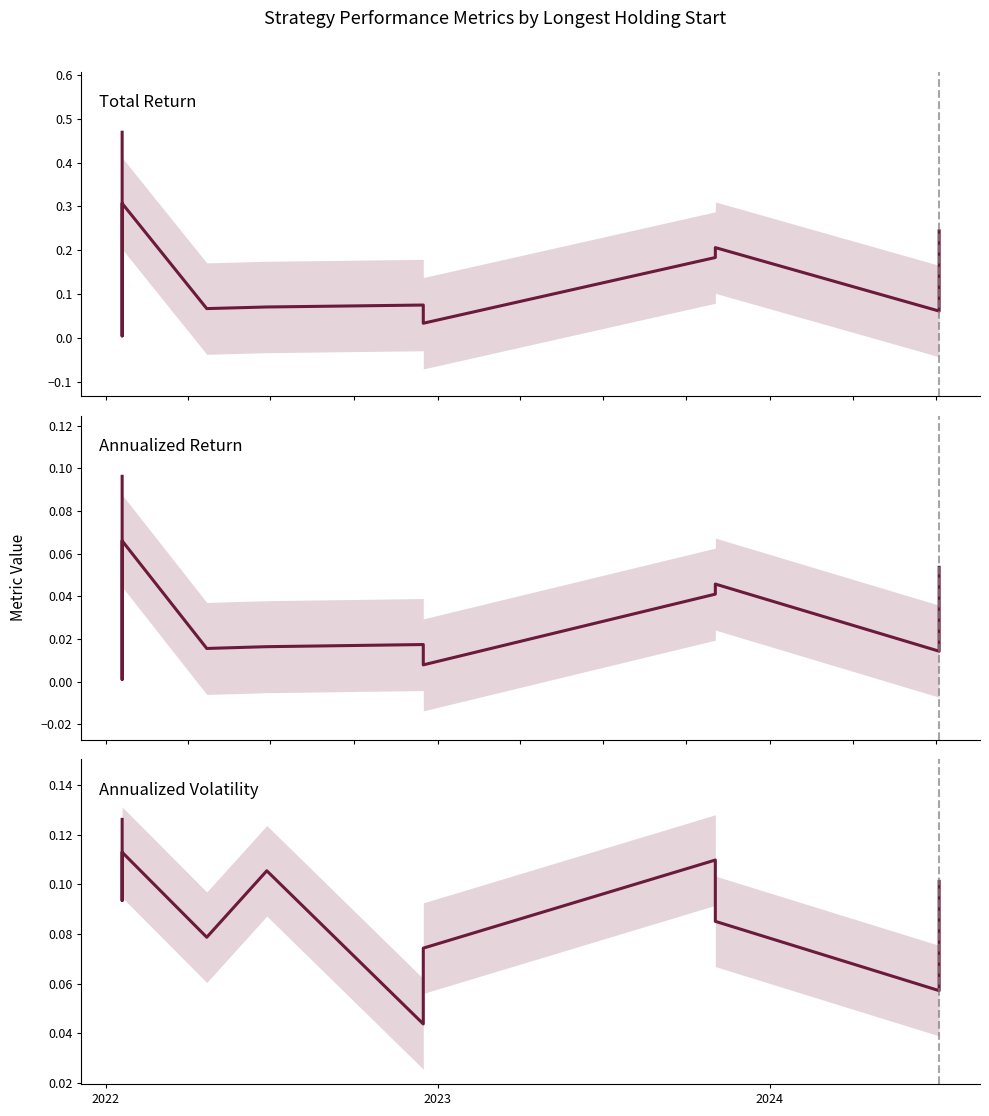

At which label is Annualized Return closest to 0?

2022